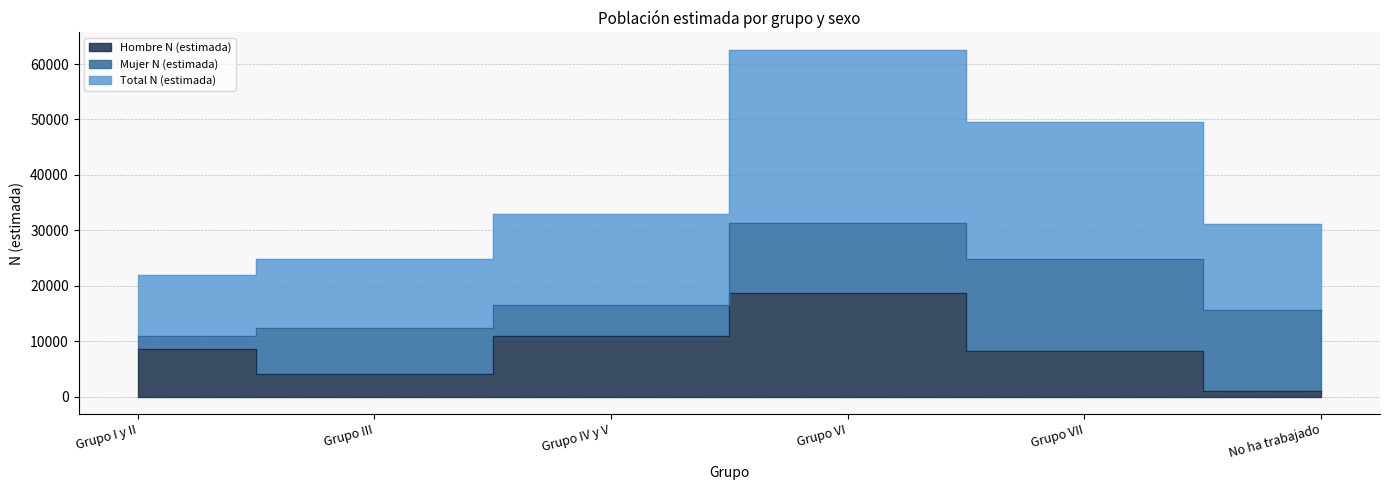

What is the sum of all Hombre N (estimada) values?

51277